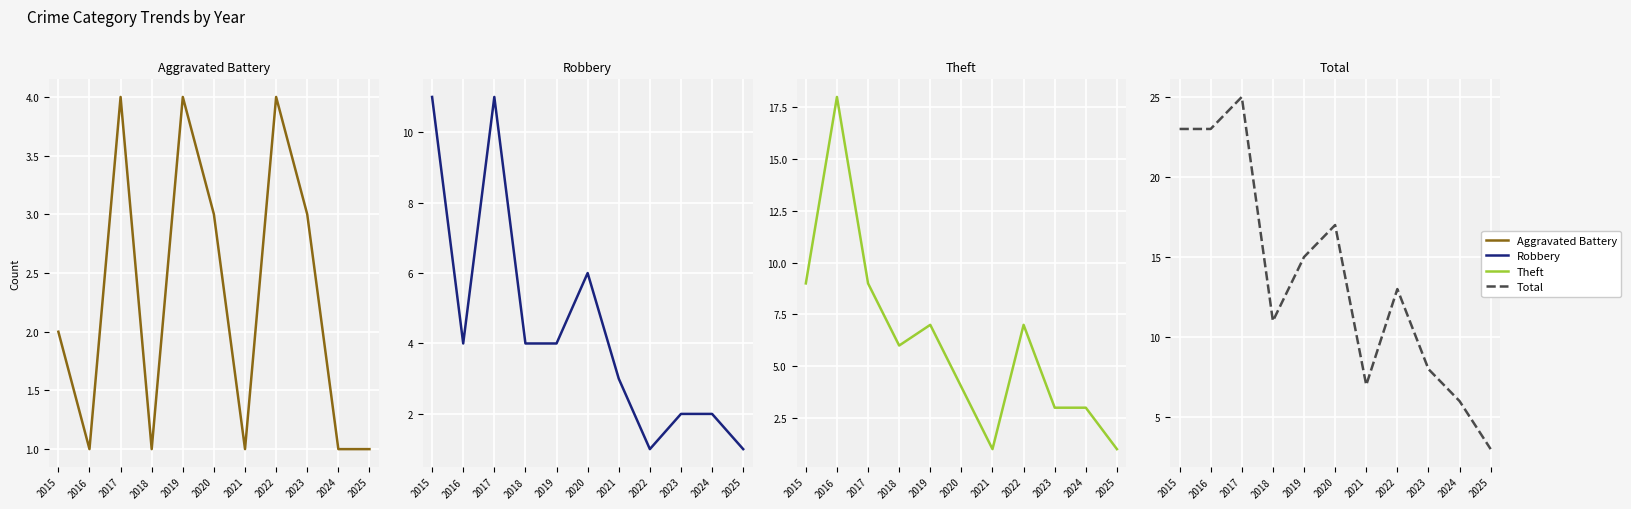

What is the difference between the Theft values at 2020 and 2019?

3